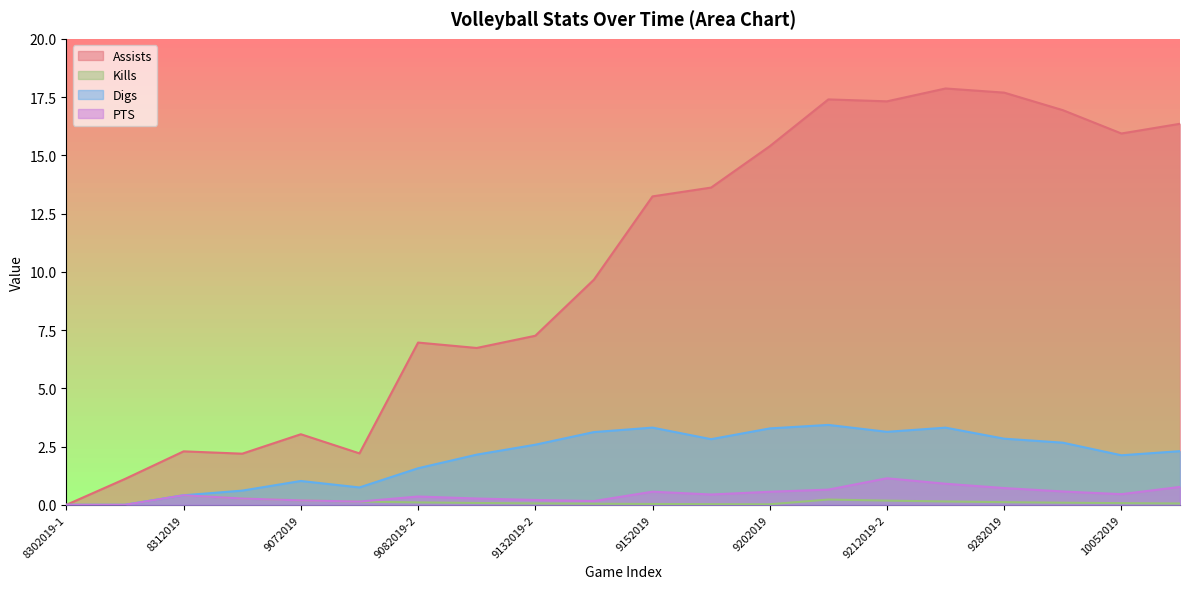

True or false: Digs and PTS intersect in this chart.

False